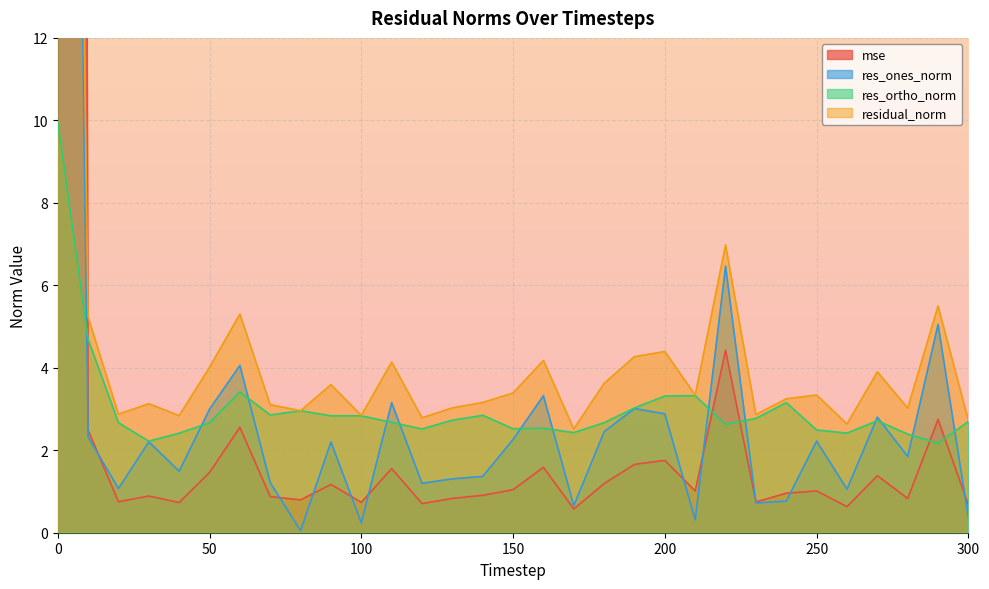

List the series in order of their peak value, lowest first.

res_ortho_norm, res_ones_norm, residual_norm, mse